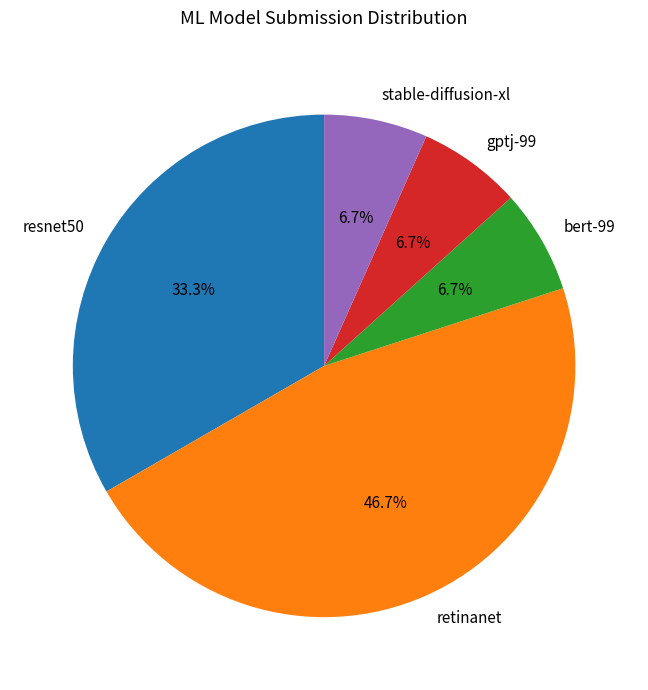

Does resnet50 represent more than half of the total?

No